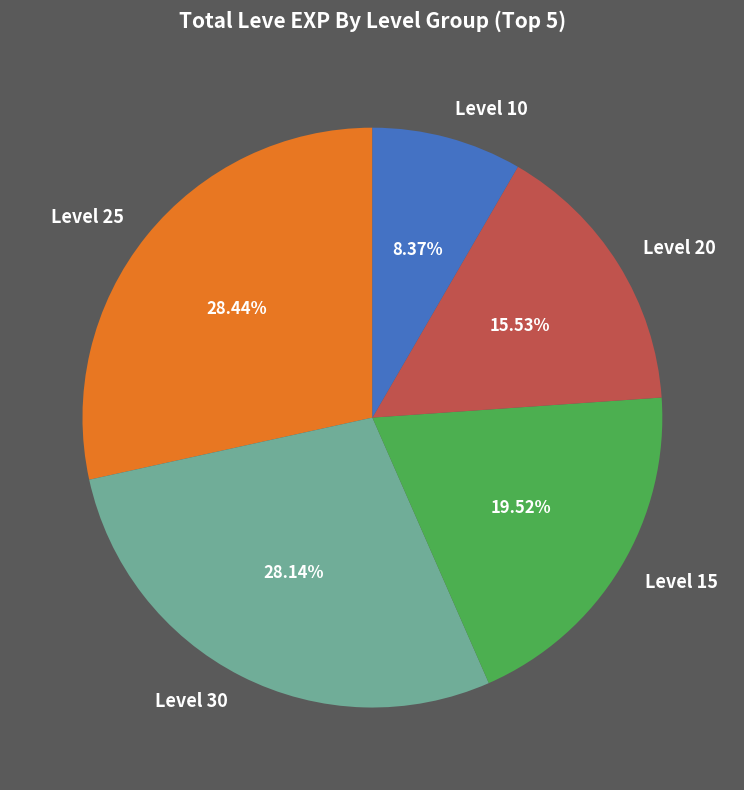

Which slice is the smallest?

Level 10